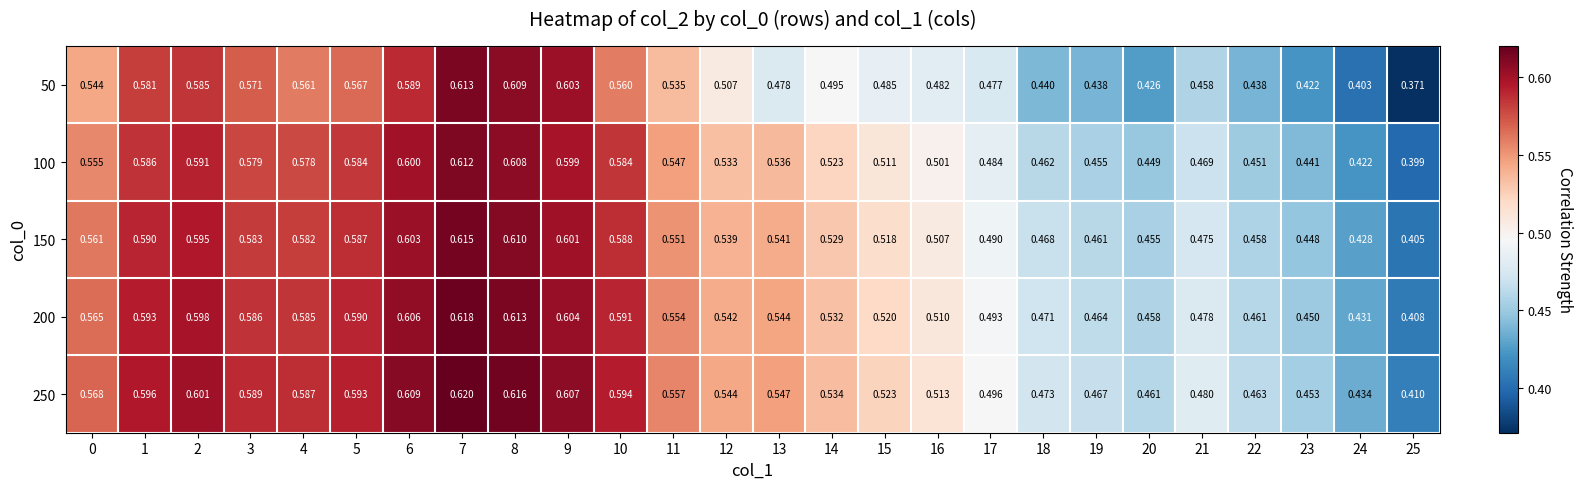

Reading right to left, list all the values displayed in this chart.

50: 25=0.4	24=0.4	23=0.4	22=0.4	21=0.5	20=0.4	19=0.4	18=0.4	17=0.5	16=0.5	15=0.5	14=0.5	13=0.5	12=0.5	11=0.5	10=0.6	9=0.6	8=0.6	7=0.6	6=0.6	5=0.6	4=0.6	3=0.6	2=0.6	1=0.6	0=0.5
100: 25=0.4	24=0.4	23=0.4	22=0.5	21=0.5	20=0.4	19=0.5	18=0.5	17=0.5	16=0.5	15=0.5	14=0.5	13=0.5	12=0.5	11=0.5	10=0.6	9=0.6	8=0.6	7=0.6	6=0.6	5=0.6	4=0.6	3=0.6	2=0.6	1=0.6	0=0.6
150: 25=0.4	24=0.4	23=0.4	22=0.5	21=0.5	20=0.5	19=0.5	18=0.5	17=0.5	16=0.5	15=0.5	14=0.5	13=0.5	12=0.5	11=0.6	10=0.6	9=0.6	8=0.6	7=0.6	6=0.6	5=0.6	4=0.6	3=0.6	2=0.6	1=0.6	0=0.6
200: 25=0.4	24=0.4	23=0.5	22=0.5	21=0.5	20=0.5	19=0.5	18=0.5	17=0.5	16=0.5	15=0.5	14=0.5	13=0.5	12=0.5	11=0.6	10=0.6	9=0.6	8=0.6	7=0.6	6=0.6	5=0.6	4=0.6	3=0.6	2=0.6	1=0.6	0=0.6
250: 25=0.4	24=0.4	23=0.5	22=0.5	21=0.5	20=0.5	19=0.5	18=0.5	17=0.5	16=0.5	15=0.5	14=0.5	13=0.5	12=0.5	11=0.6	10=0.6	9=0.6	8=0.6	7=0.6	6=0.6	5=0.6	4=0.6	3=0.6	2=0.6	1=0.6	0=0.6